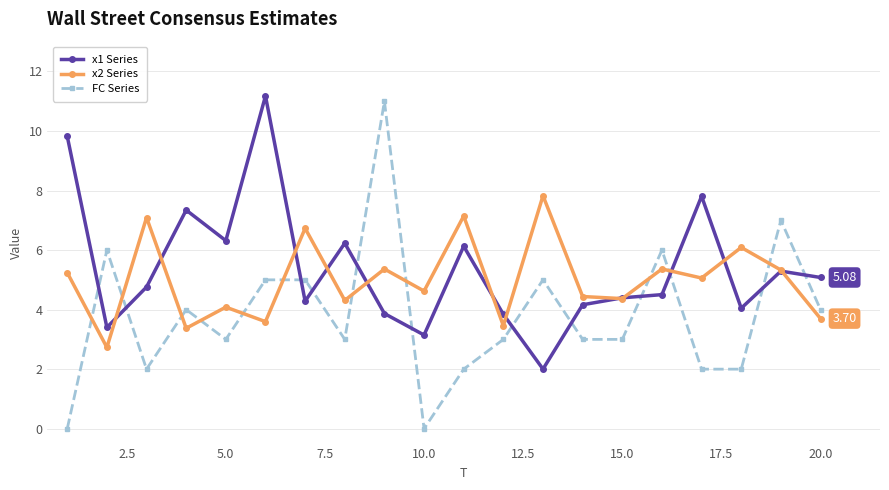

List the series in order of their overall mean, highest first.

x1 Series, x2 Series, FC Series